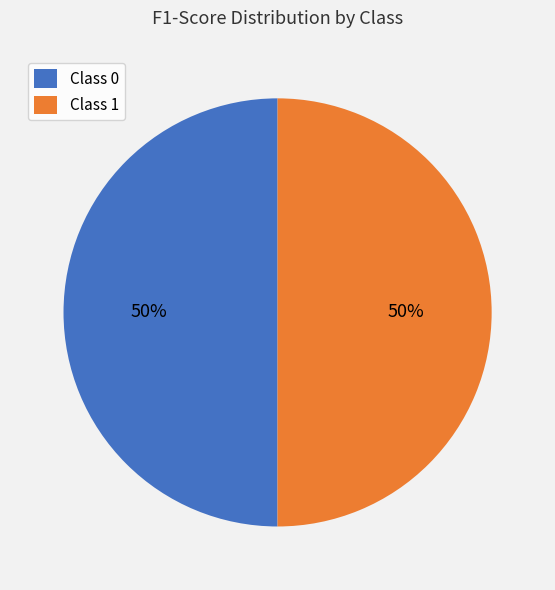

Is it true that Class 0 is 62% of the pie?

False